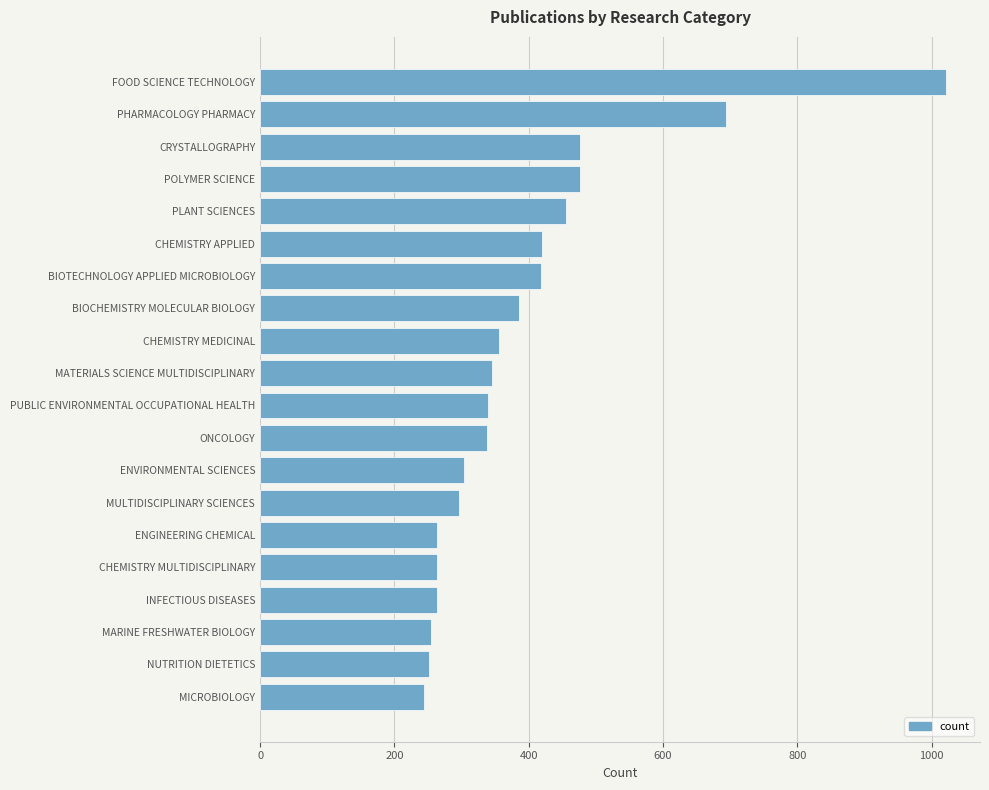

What is the value of the 12th bar from the top?

338